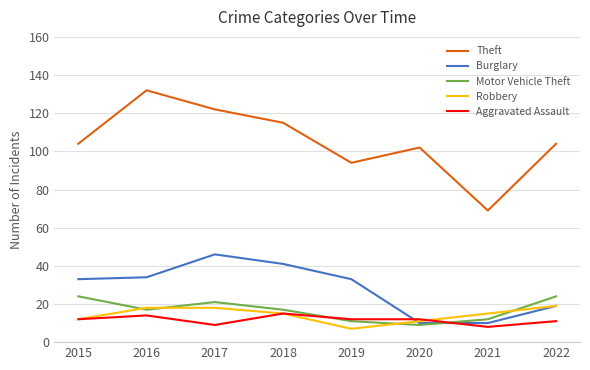

In Theft, how many points are higher than both neighbors (excluding endpoints)?

2